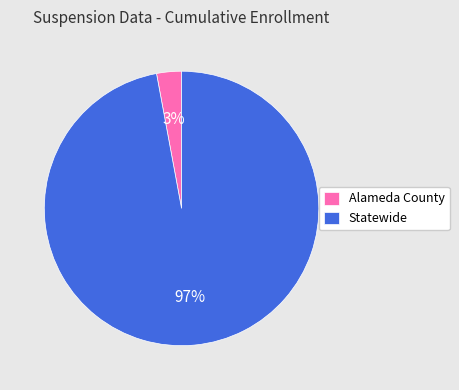

How many segments does this pie chart have?

2